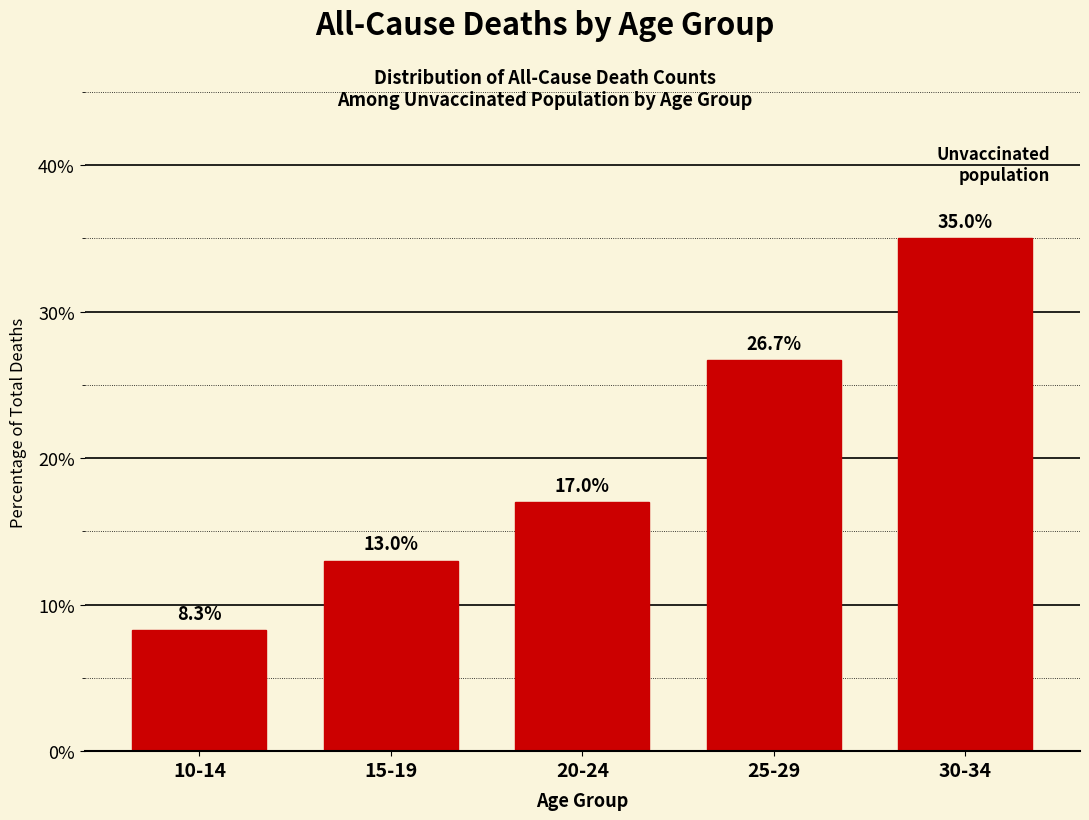

Reading left to right, transcribe all the data shown in this chart.

10-14=8.3	15-19=13.0	20-24=17.0	25-29=26.7	30-34=35.0